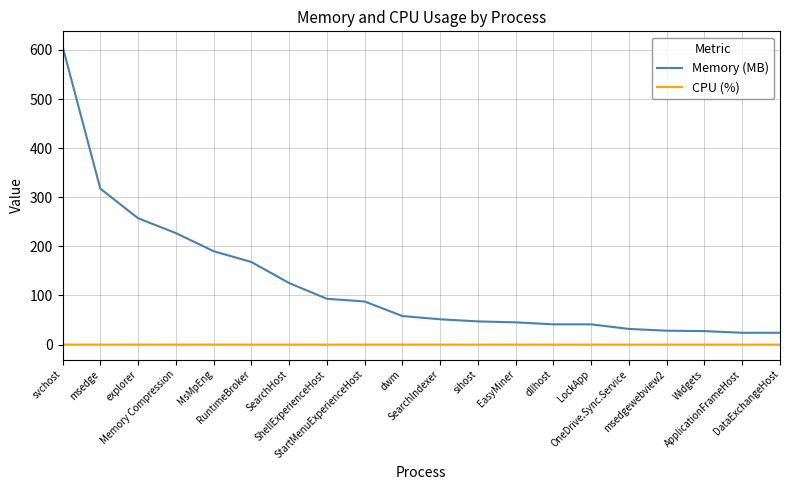

Is this an area chart (filled region under the line)?

No